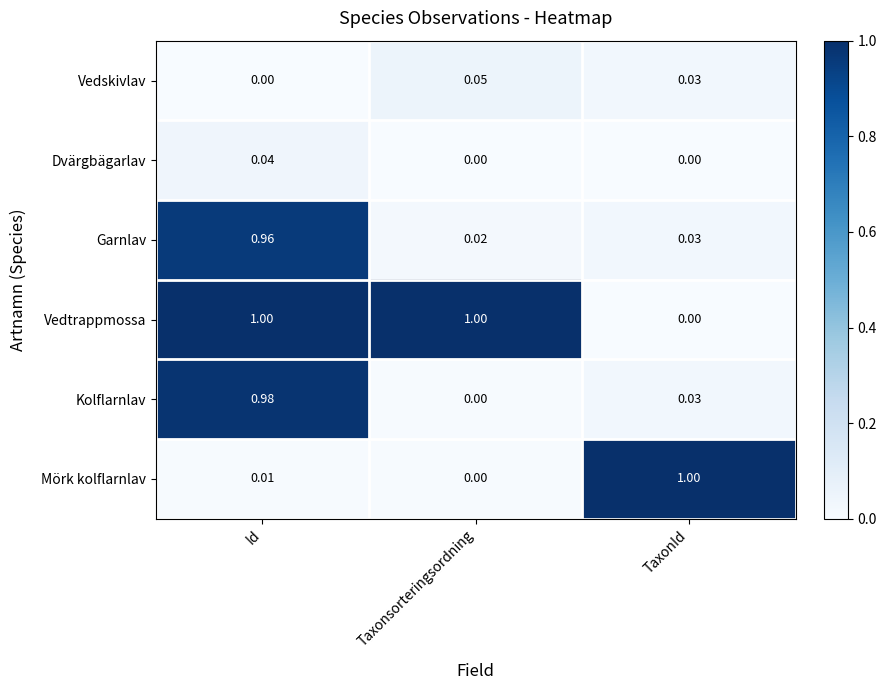

Is the value of Garnlav at TaxonId greater than the value of Kolflarnlav at Taxonsorteringsordning?

Yes